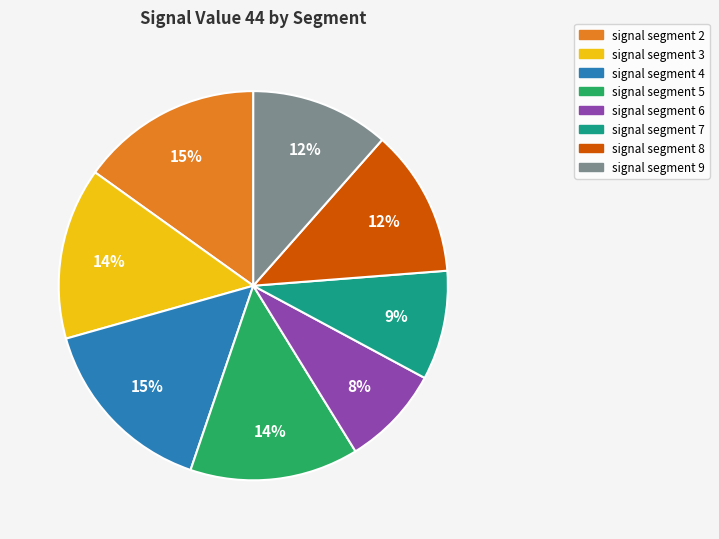

Is there any slice that represents more than half of the pie?

No